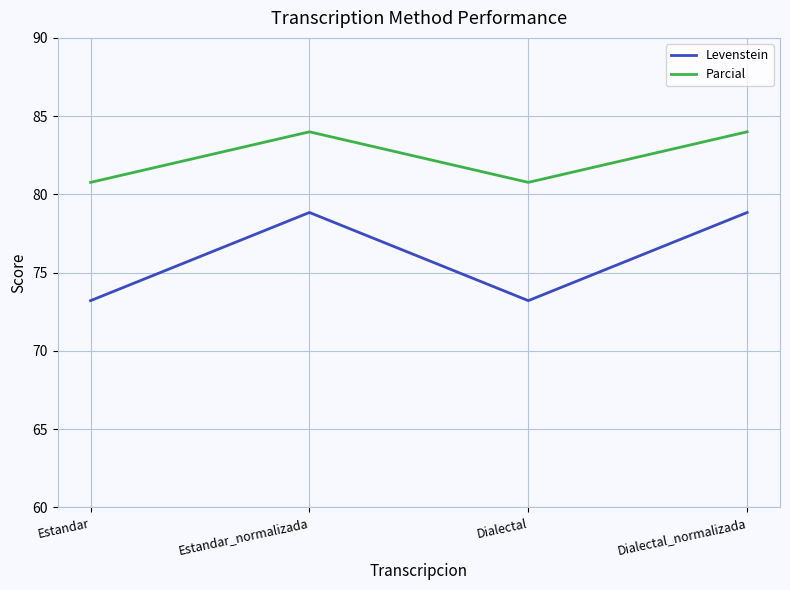

Which series changed the most between Estandar and Estandar_normalizada?

Levenstein